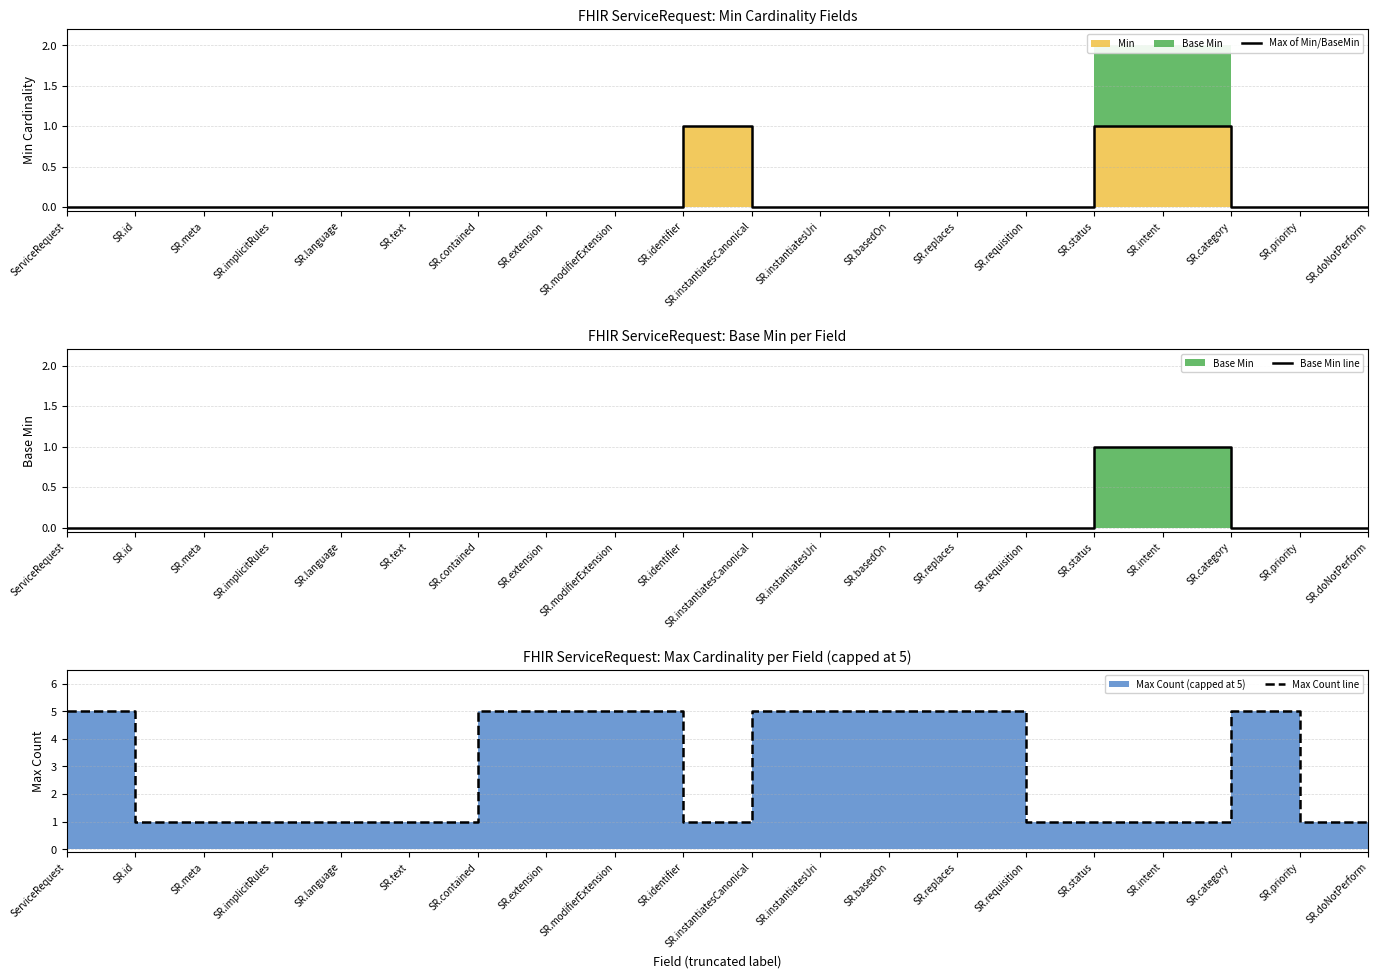

Reading left to right, what are all the values shown in this chart?

Max of Min/BaseMin: 0	0	0	0	0	0	0	0	0	1	0	0	0	0	0	1	1	0	0	0
Base Min line: 0	0	0	0	0	0	0	0	0	0	0	0	0	0	0	1	1	0	0	0
Max Count line: 5	1	1	1	1	1	5	5	5	1	5	5	5	5	1	1	1	5	1	1